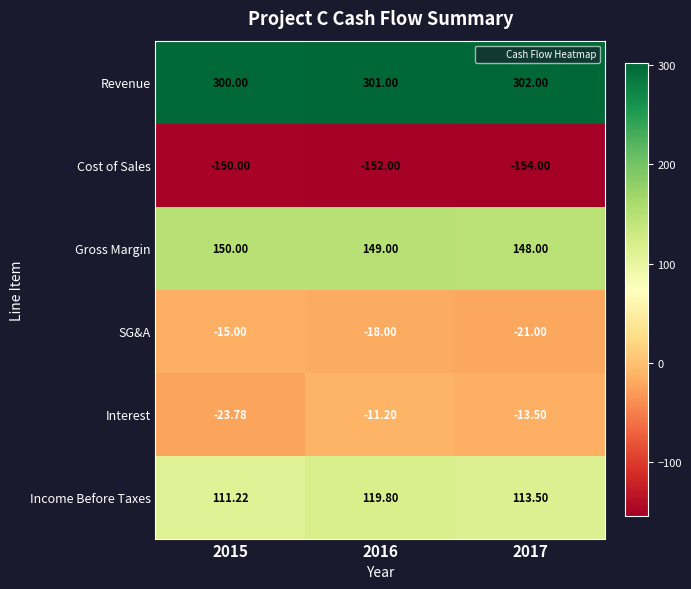

Which series has the widest spread of values?

Interest